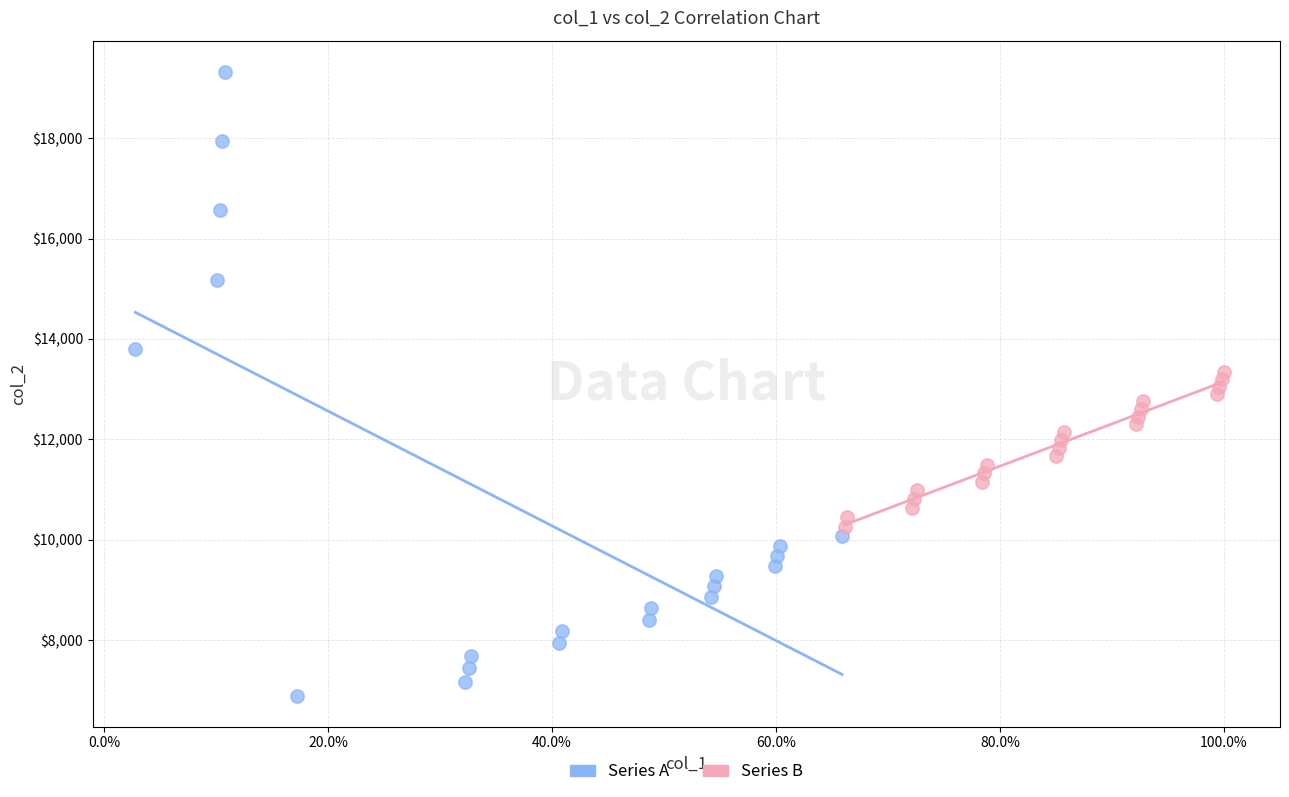

Which series reaches the maximum Y coordinate?

Series A